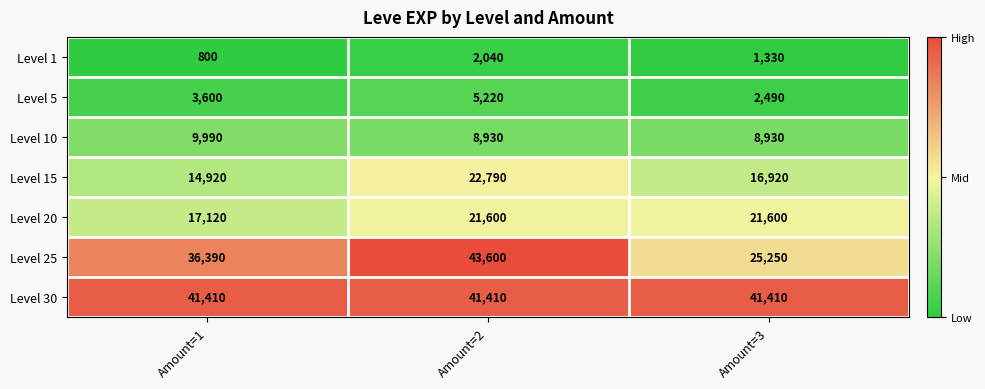

Which label corresponds to the smallest value in the chart?

Amount=1